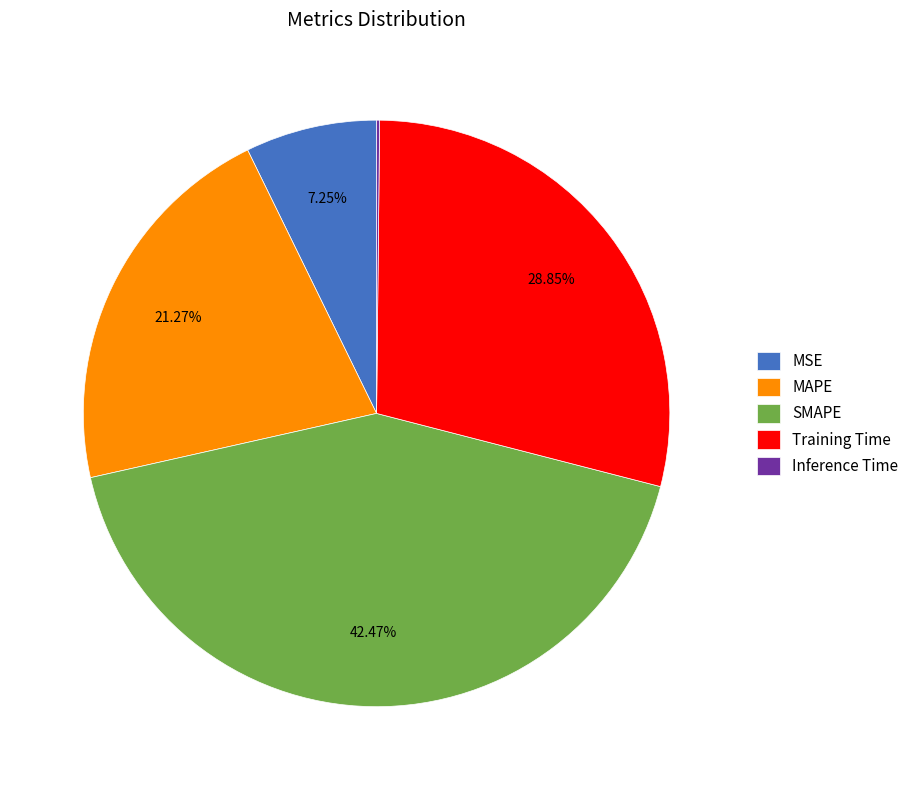

To the nearest percent, what is the difference between the Training Time and MAPE slice percentages?

8%